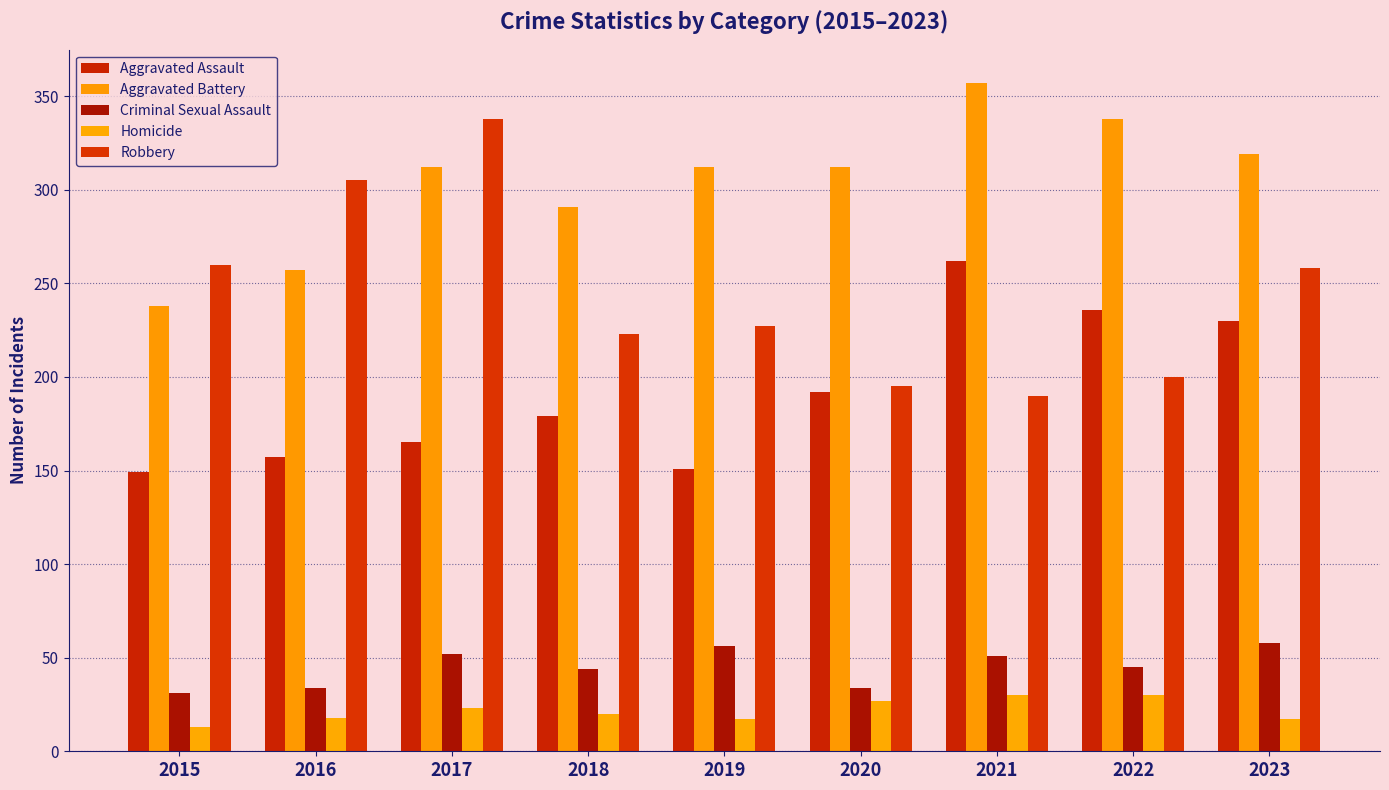

Which series has the largest range (max minus min)?

Robbery